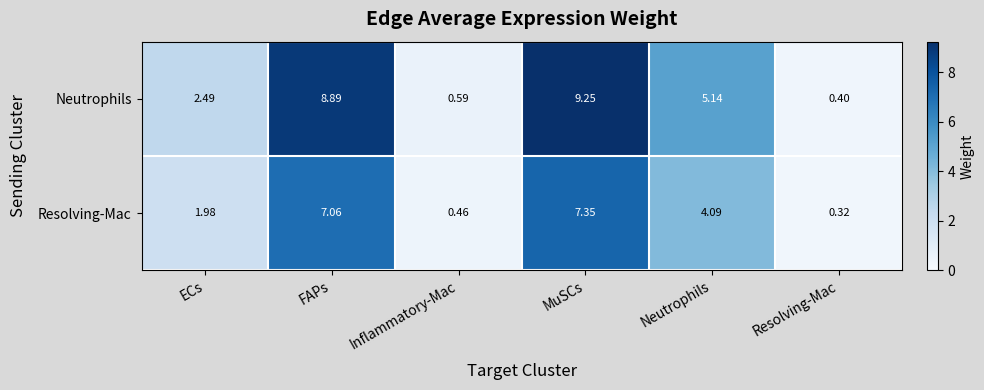

At which category is the sum across all series the highest?

MuSCs